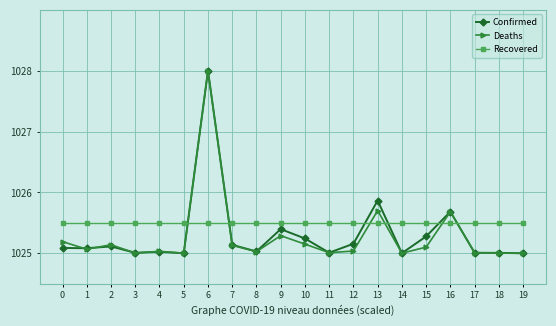

True or false: Deaths has more than 0 points higher than both neighbors.

True